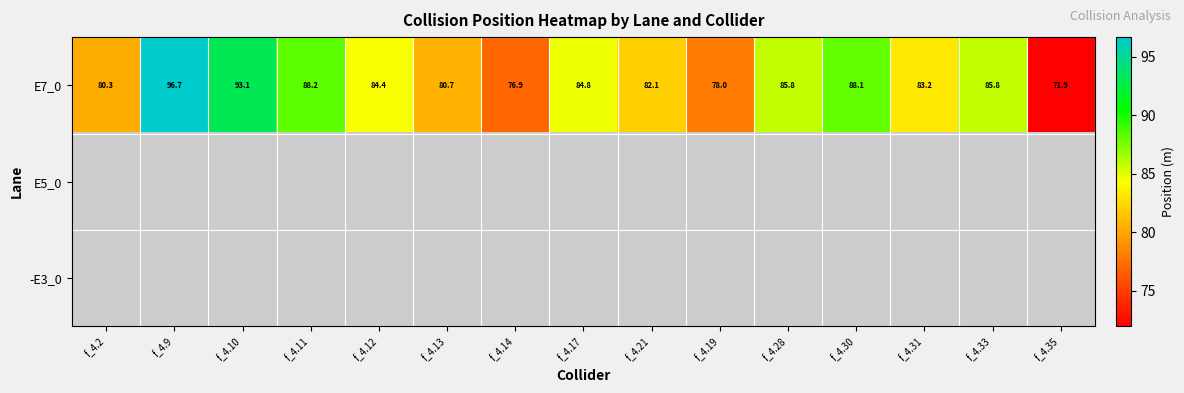

At which label does E7_0 reach its peak?

f_4.9